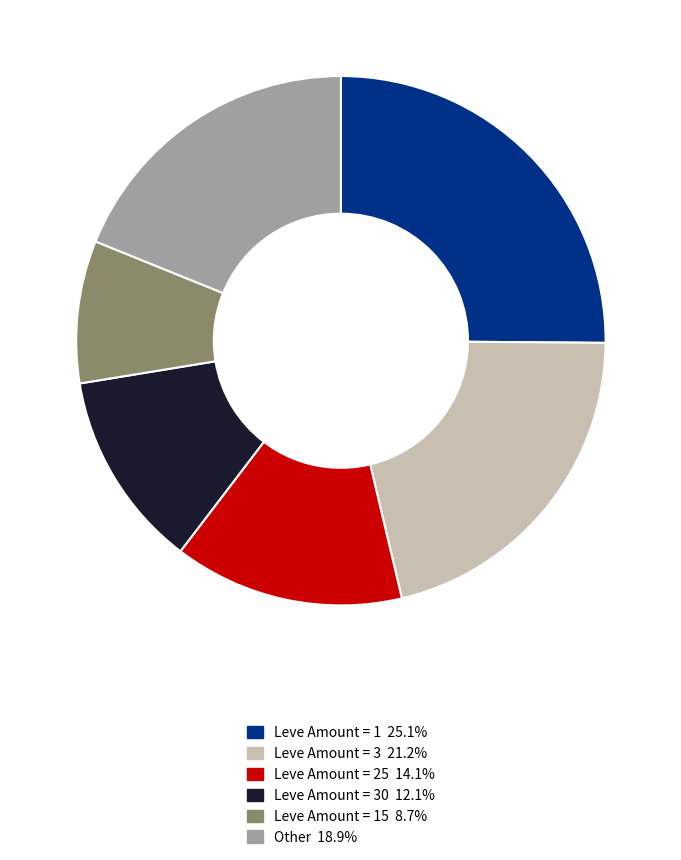

Is there a majority slice in this chart?

No